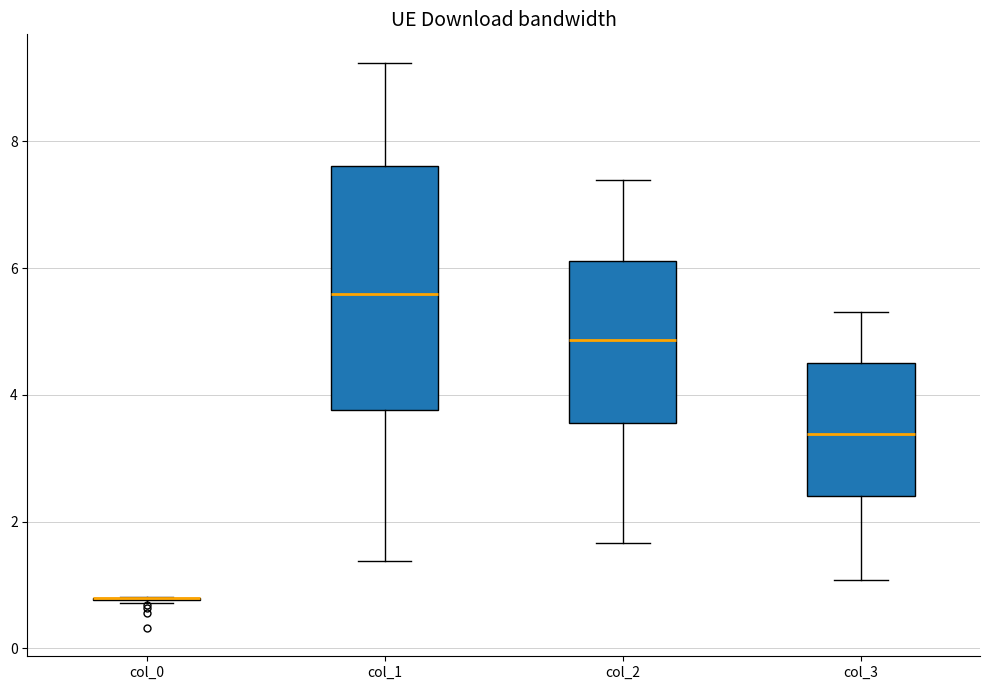

Which box is the tallest, from its lower edge to its upper edge?

col_1